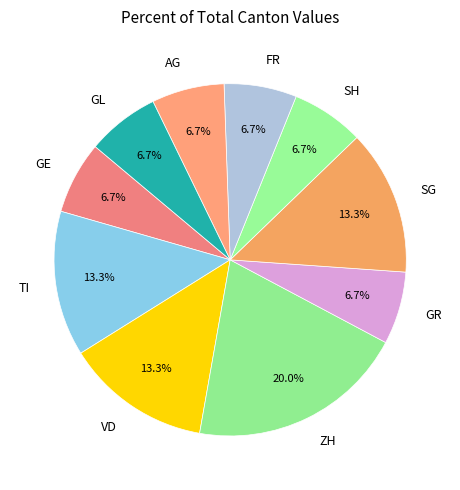

What is the largest slice in the pie chart?

ZH